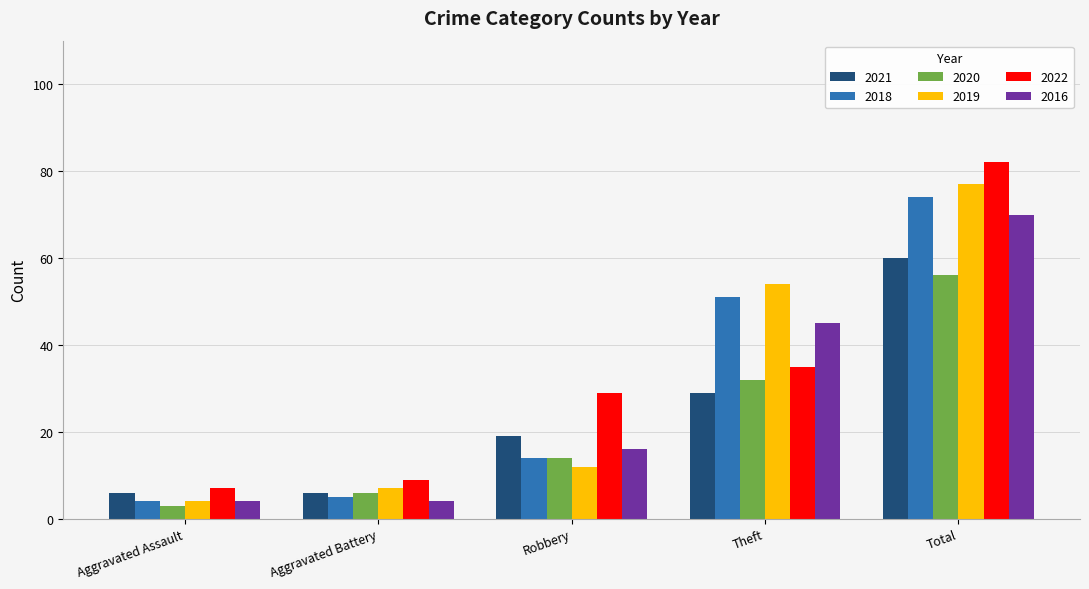

What is the spread (max minus min) of values at Aggravated Battery?

5